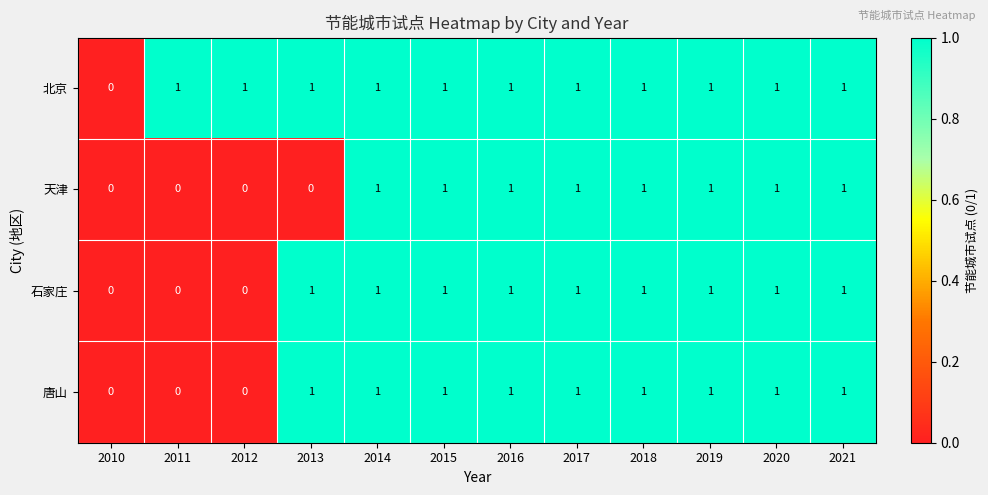

True or false: 北京 has a value of 1 at 2020.

True